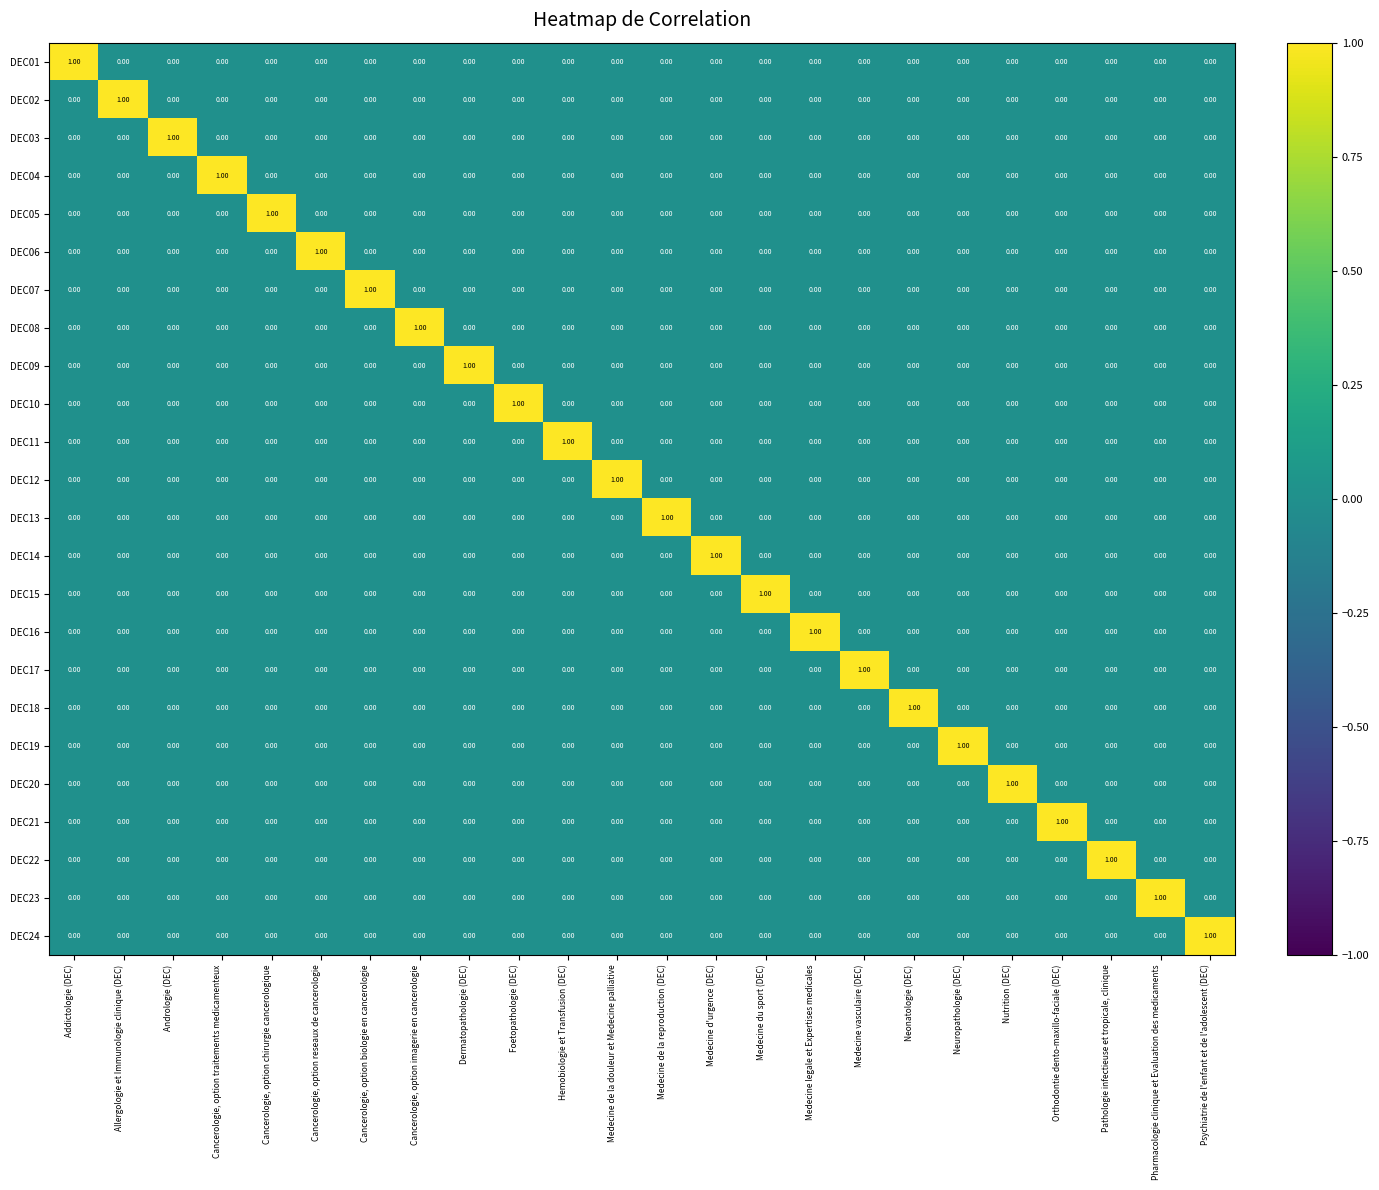

How many series are shown in this chart?

24